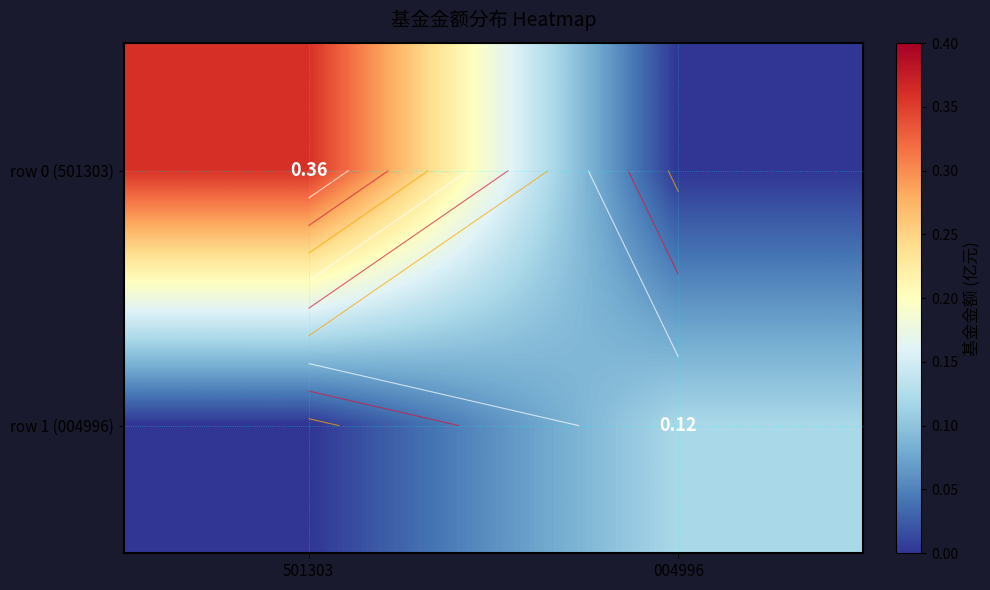

Is it true that row 1 (004996) equals 0.1 at 004996?

True